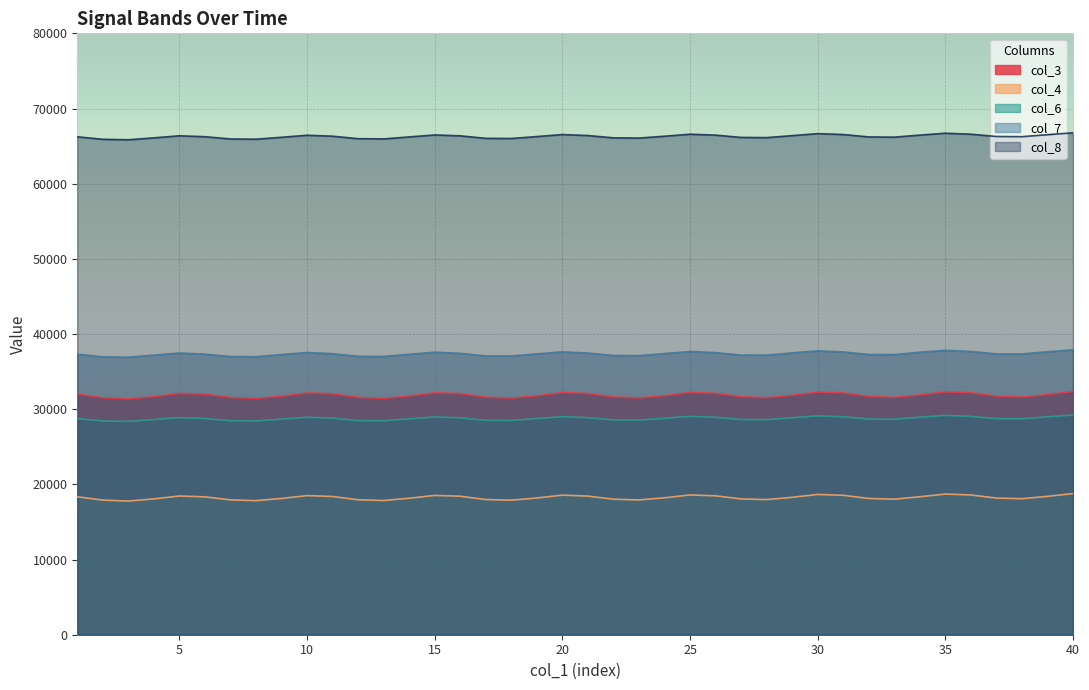

In col_7, how many points are lower than both neighbors (excluding endpoints)?

8